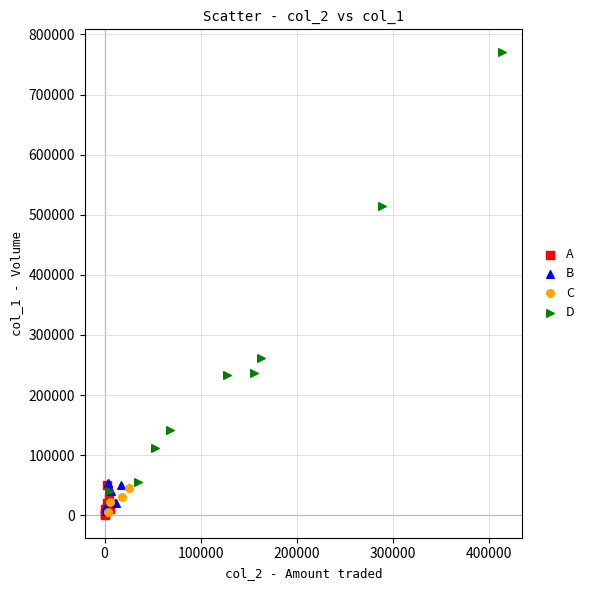

Which series reaches the maximum Y coordinate?

D